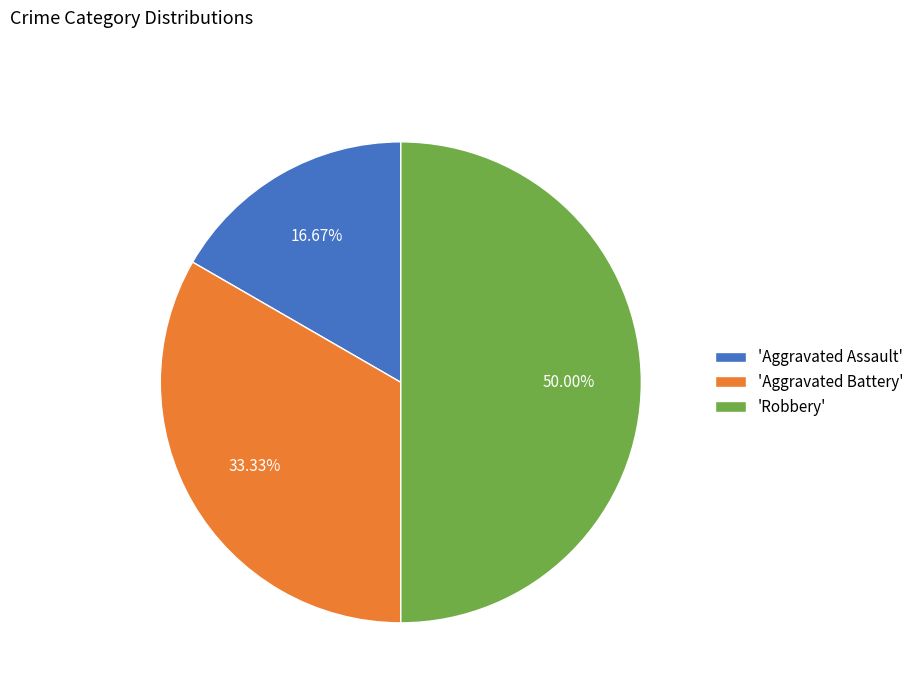

Rank the categories by value from lowest to highest.

'Aggravated Assault', 'Aggravated Battery', 'Robbery'